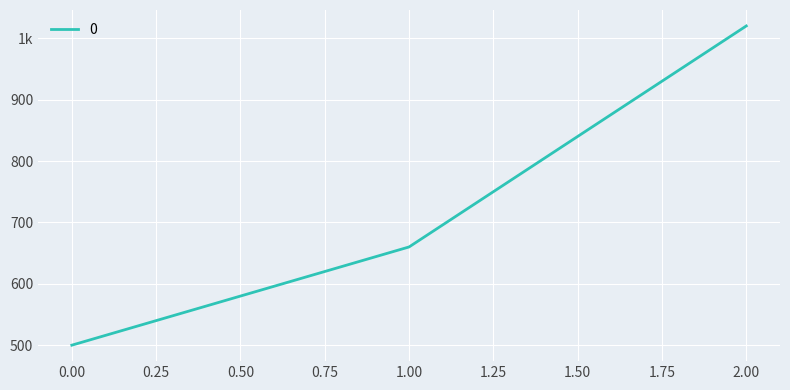

Rank the categories by value from lowest to highest.

0, 1, 2